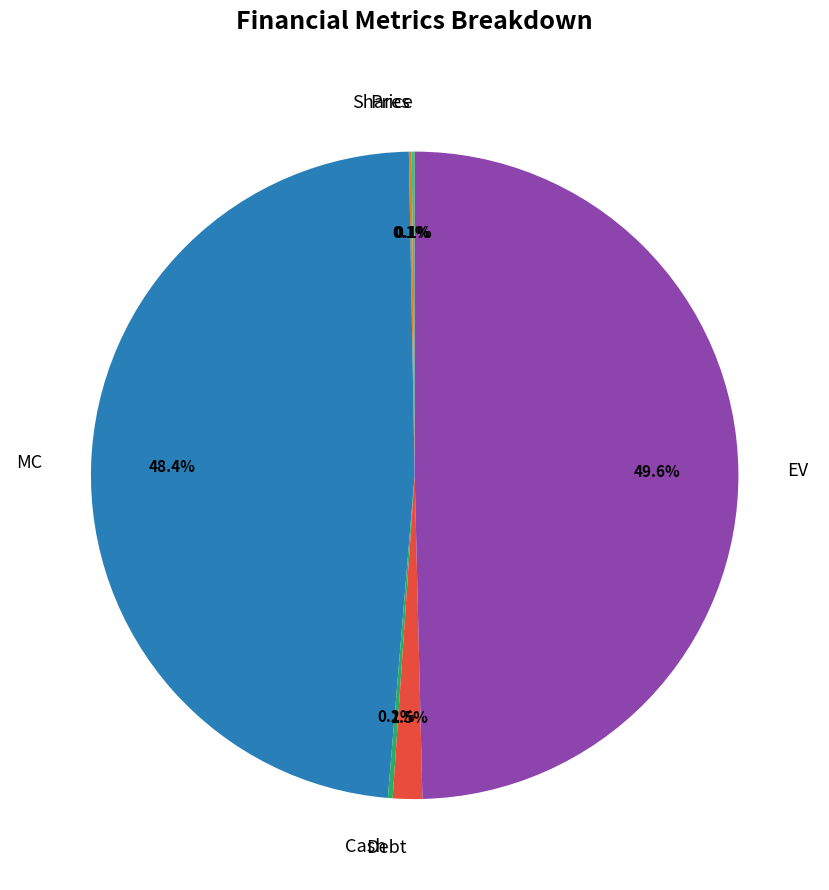

Does Debt account for over 50% of the chart?

No